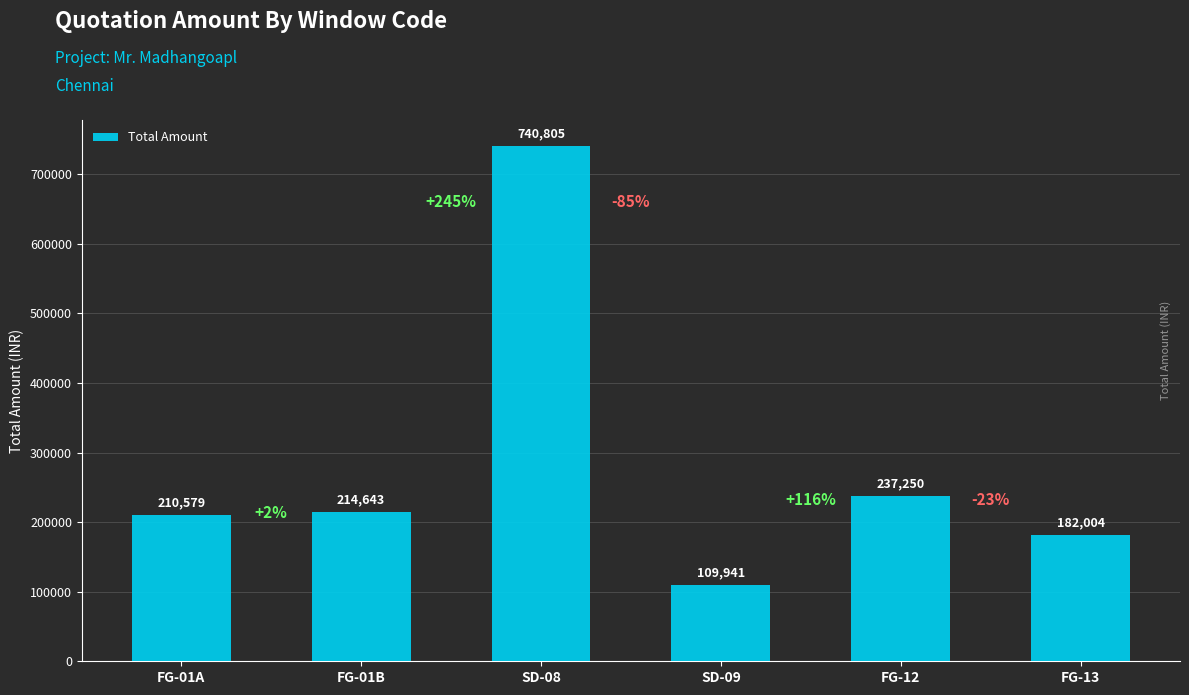

At which label is the value closest to 425373?

FG-12